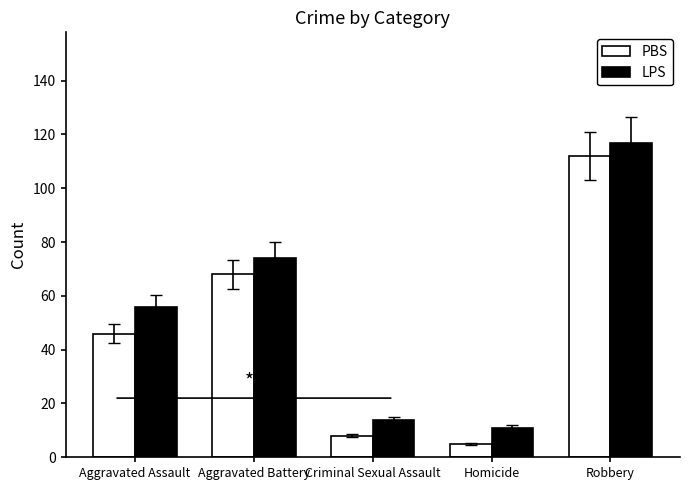

True or false: LPS has a value of 117 at Robbery.

True